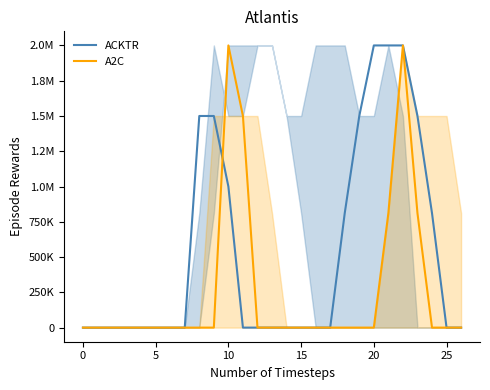

Reading right to left, extract all data points from this chart.

ACKTR: 0.0	0.0	0.8	1.5	2.0	2.0	2.0	1.5	0.8	0.0	0.0	0.0	0.0	0.0	0.0	0.0	1.0	1.5	1.5	0.0	0.0	0.0	0.0	0.0	0.0	0.0	0.0
A2C: 0.0	0.0	0.0	0.8	2.0	0.8	0.0	0.0	0.0	0.0	0.0	0.0	0.0	0.0	0.0	1.5	2.0	0.0	0.0	0.0	0.0	0.0	0.0	0.0	0.0	0.0	0.0